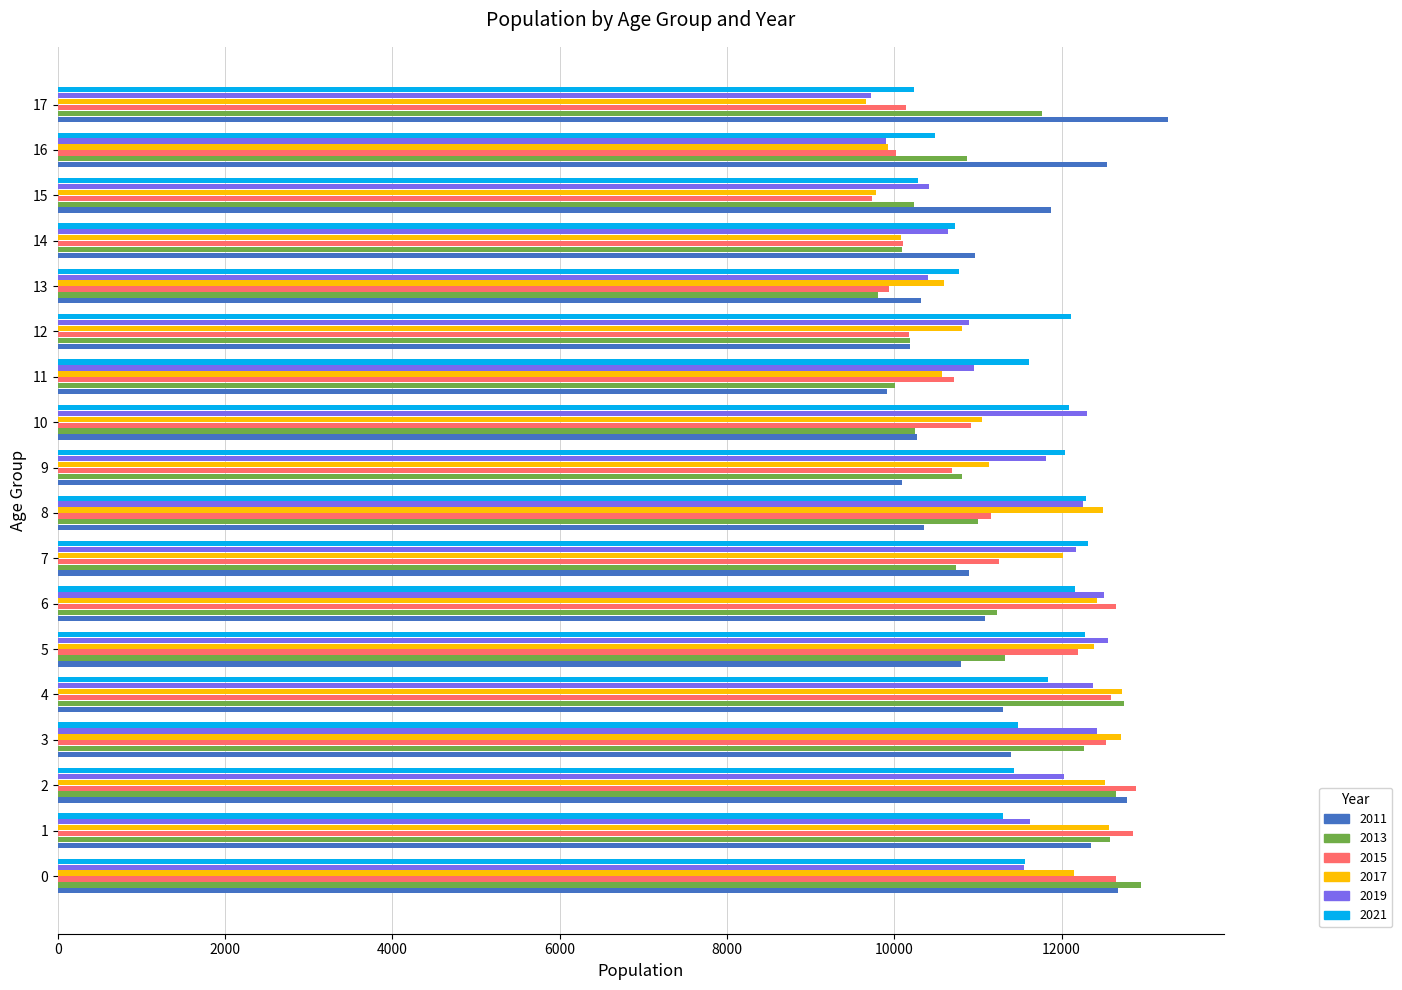

The value of 2019 at 15 is 10421. True or false?

True